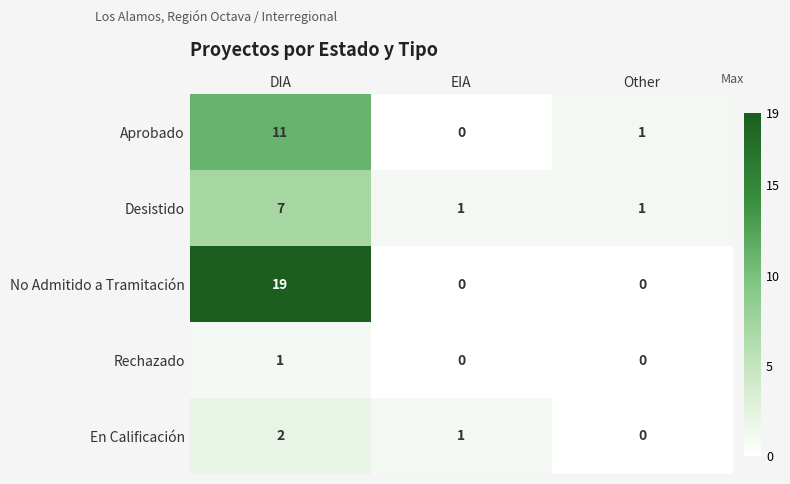

Which series has the largest total across all categories?

No Admitido a Tramitación